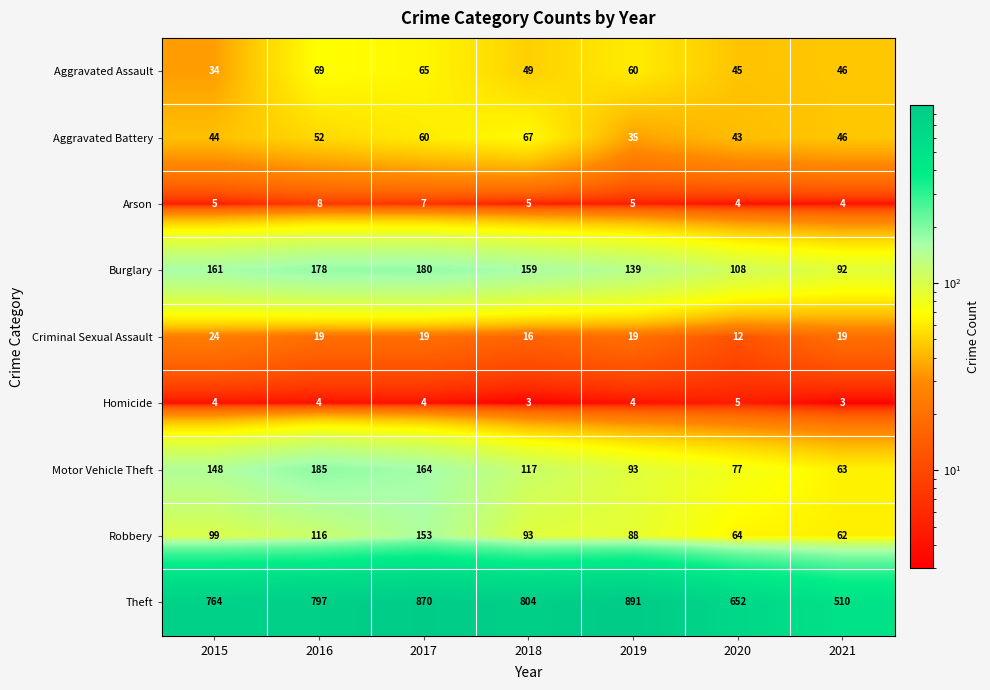

Rank the categories by Theft value from highest to lowest.

2019, 2017, 2018, 2016, 2015, 2020, 2021